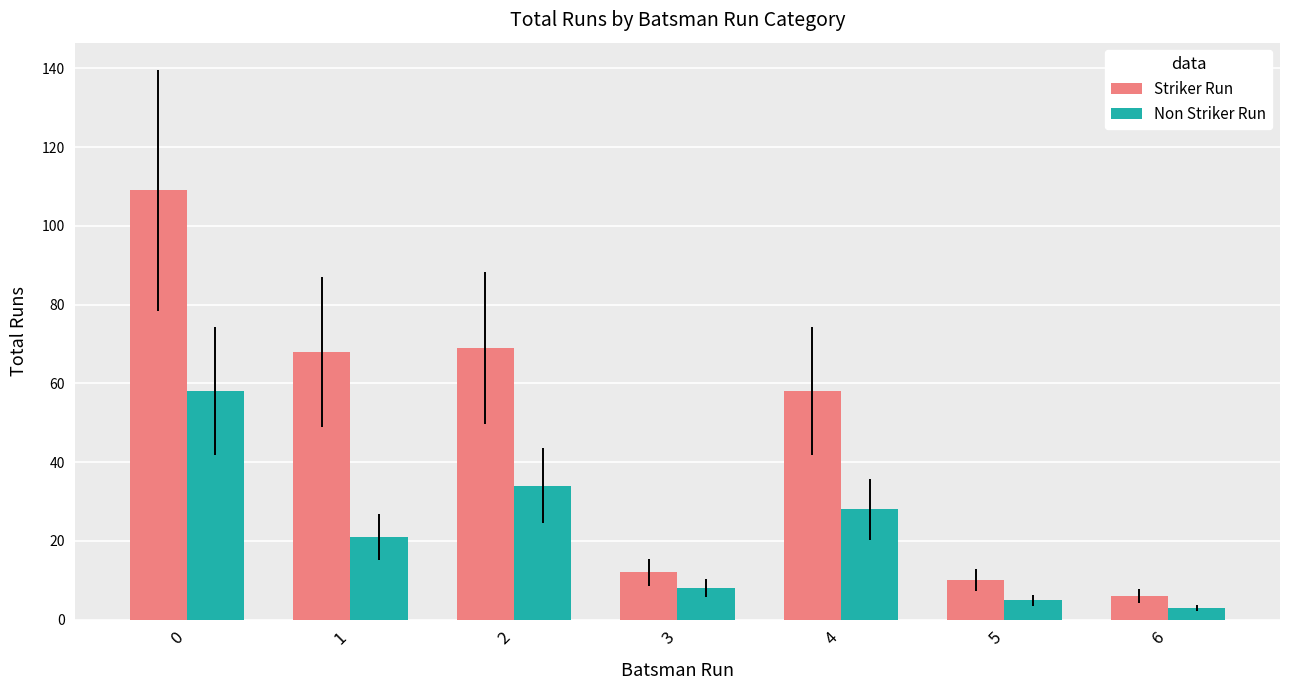

The Non Striker Run series shows 5 at 5. True or false?

True